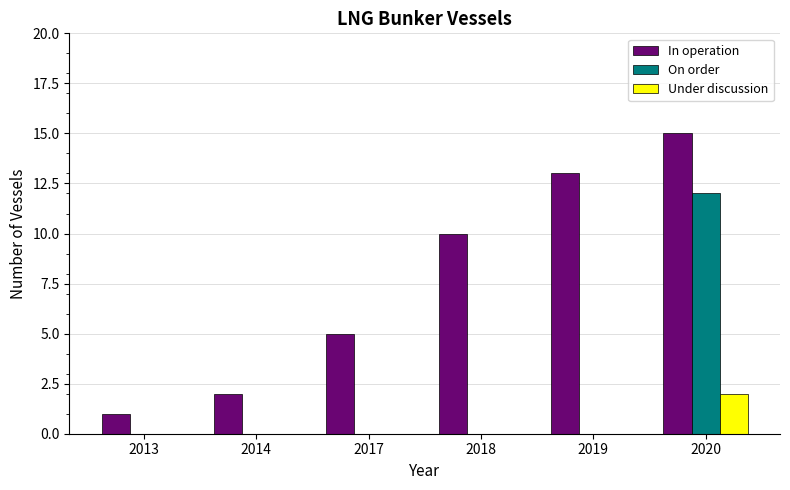

Does the chart contain stacked bars?

No